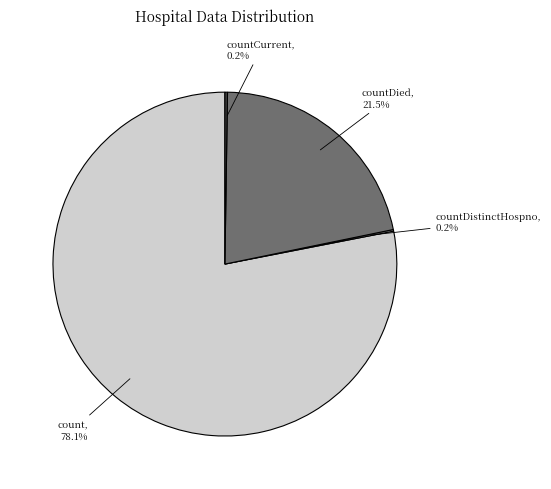

What is the ratio of the value at count to the value at countDied?

3.6